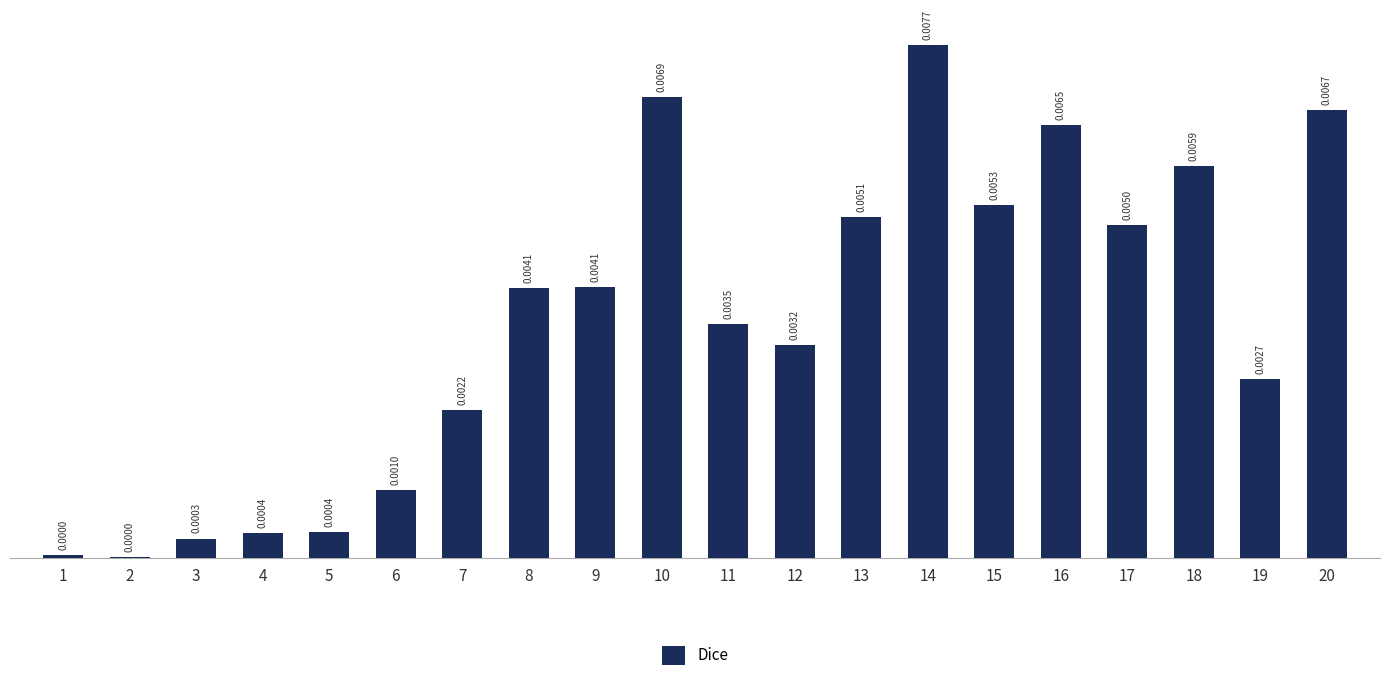

Between 16 and 3, which is larger?

16